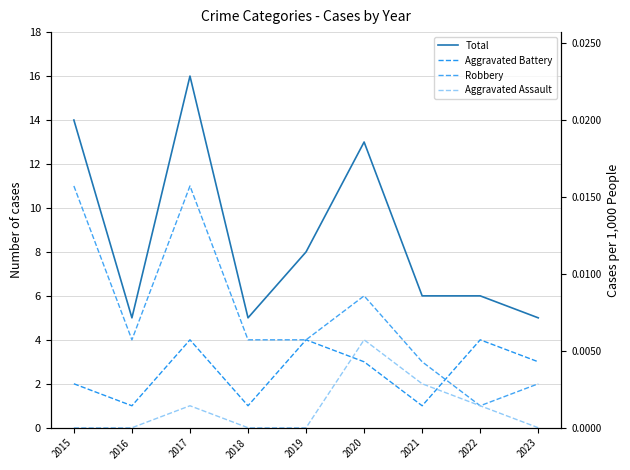

The Aggravated Battery series shows 1 at 2018. True or false?

True